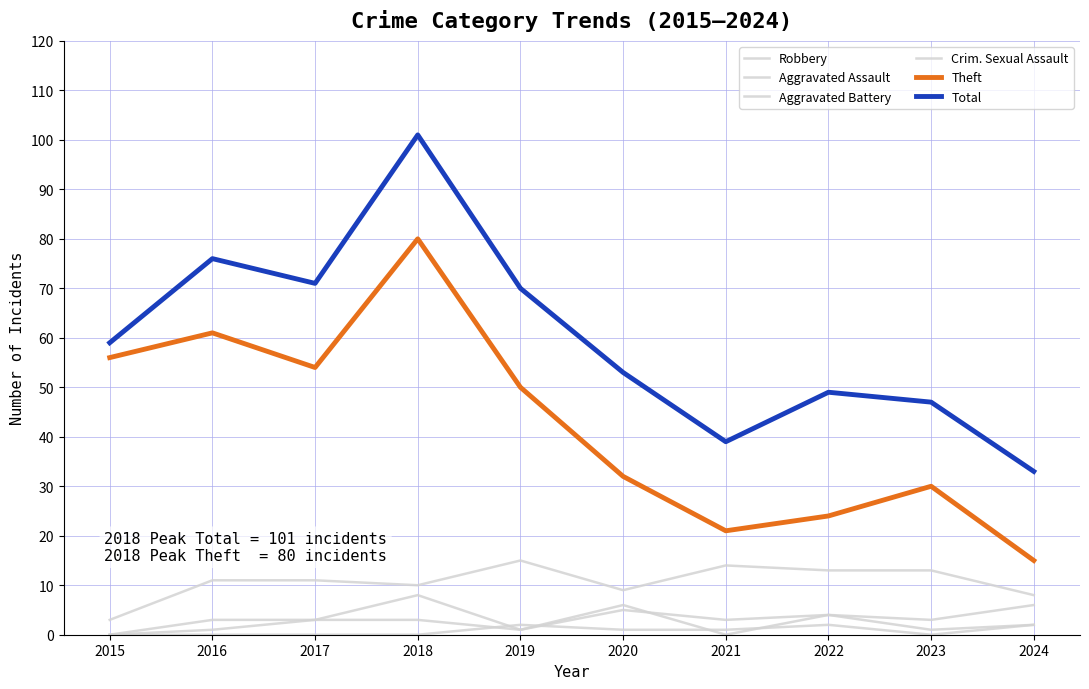

How many lines are shown in the chart?

6